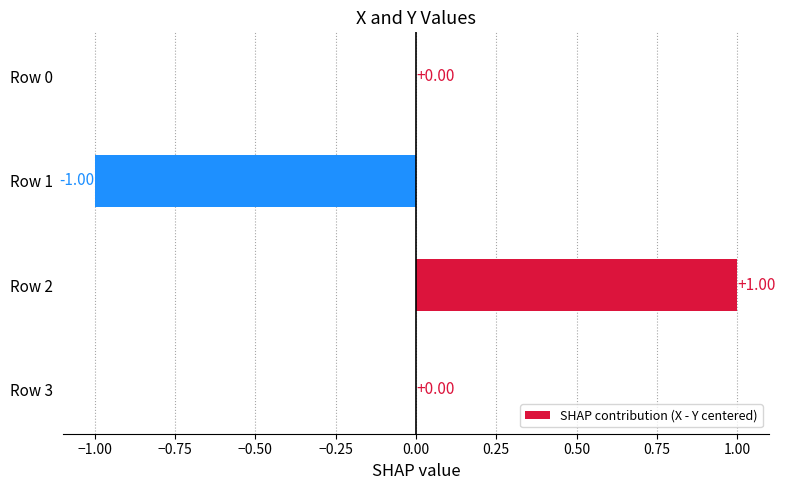

Which has a higher value, Row 2 or Row 1?

Row 2